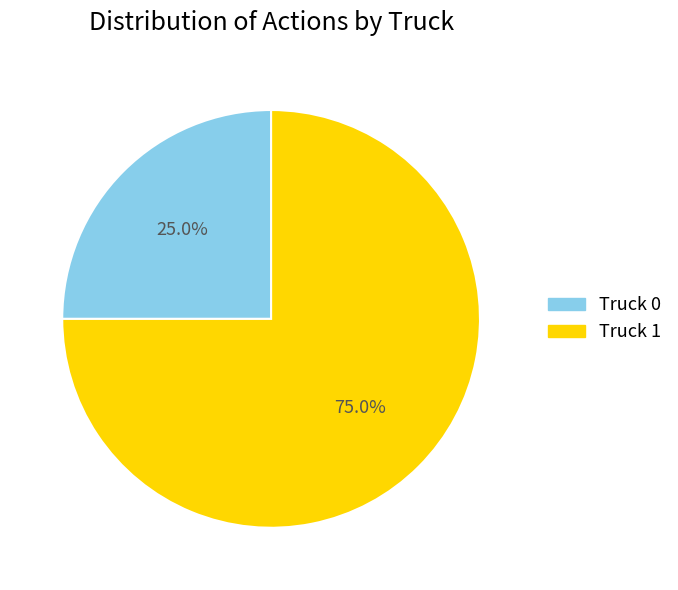

Is it true that Truck 0 is 25% of the pie?

True